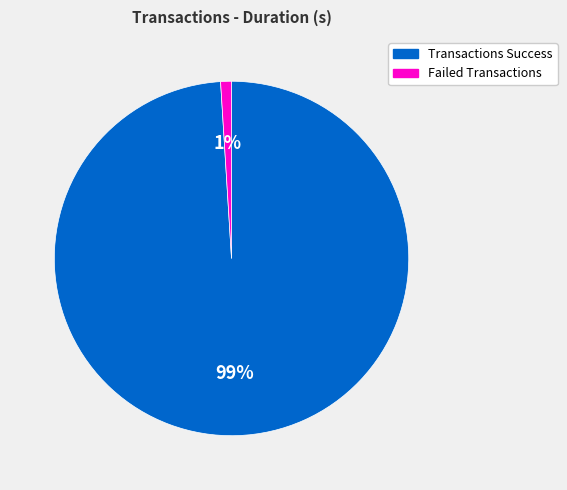

Which slice represents more than half of the pie?

Transactions Success